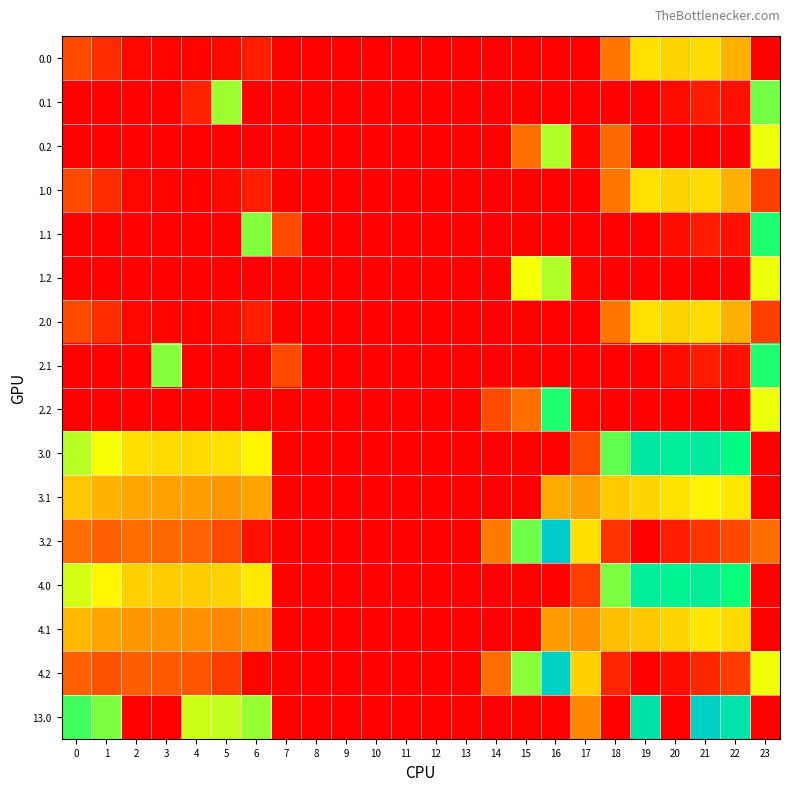

Which category has the lowest value across all series?

7